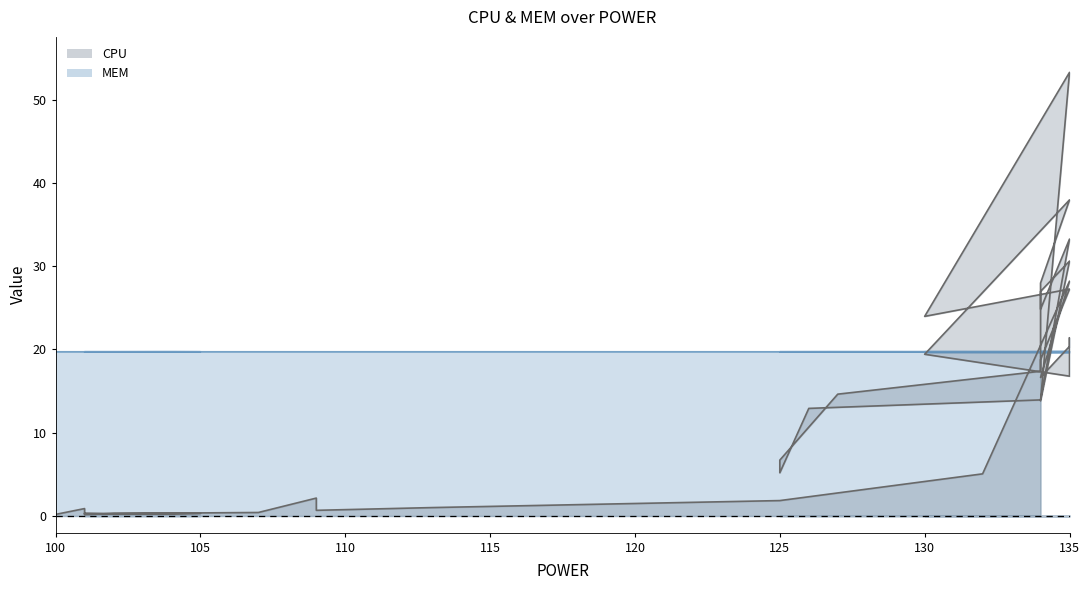

Reading left to right, what are all the values shown in this chart?

CPU: 100=0.2	101=0.9	101=0.2	101=0.3	102=0.2	104=0.2	105=0.3	102=0.3	101=0.2	101=0.3	107=0.4	109=2.1	109=0.7	113=1.0	125=1.9	132=5.1	135=28.2	134=16.6	135=20.4	135=21.4	135=16.8	130=19.4	135=38.0	134=28.0	134=24.8	135=33.2	134=13.9	126=12.9	125=5.2	125=6.7	127=14.6	134=17.4	134=27.0	135=30.6	134=13.8	135=53.3	130=24.0	135=27.2	134=18.8	134=17.6
MEM: 100=19.7	101=19.7	101=19.7	101=19.7	102=19.7	104=19.7	105=19.7	102=19.7	101=19.7	101=19.7	107=19.7	109=19.7	109=19.7	113=19.7	125=19.7	132=19.7	135=19.7	134=19.7	135=19.7	135=19.7	135=19.7	130=19.7	135=19.7	134=19.7	134=19.7	135=19.7	134=19.7	126=19.7	125=19.7	125=19.7	127=19.7	134=19.7	134=19.7	135=19.7	134=19.7	135=19.7	130=19.7	135=19.6	134=19.6	134=19.6